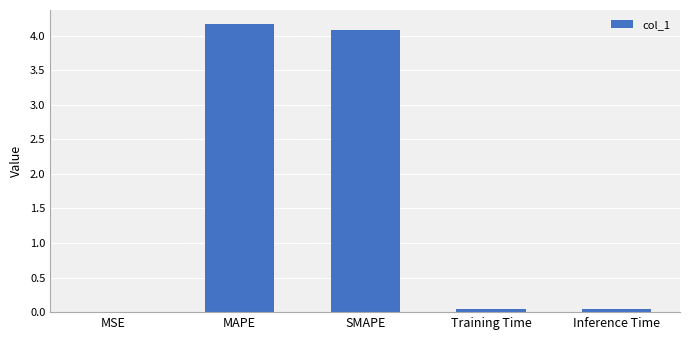

What is the sum of all values?

8.3